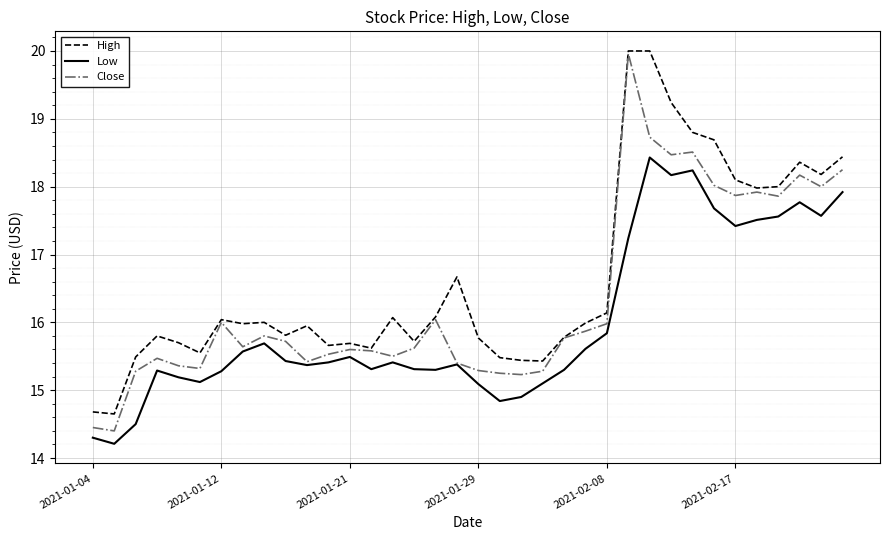

List the series in order of their overall mean, highest first.

High, Close, Low